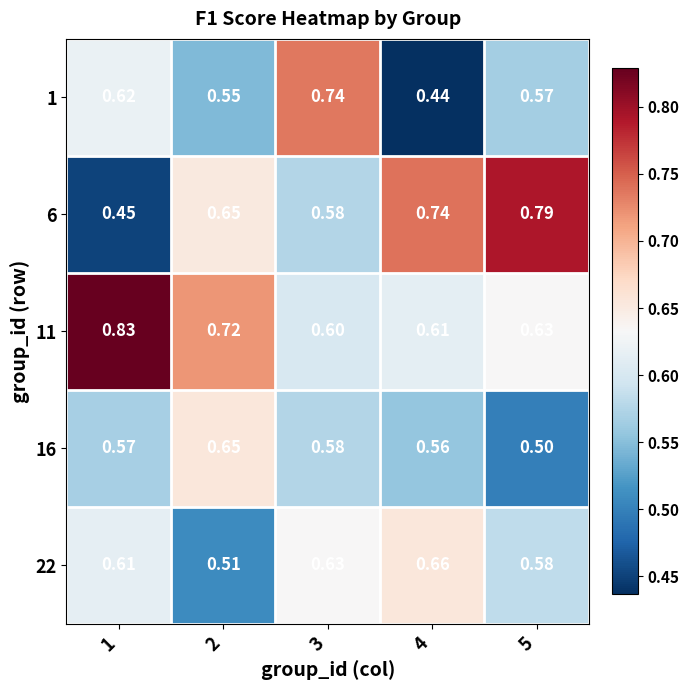

What is the greatest value displayed?

0.8